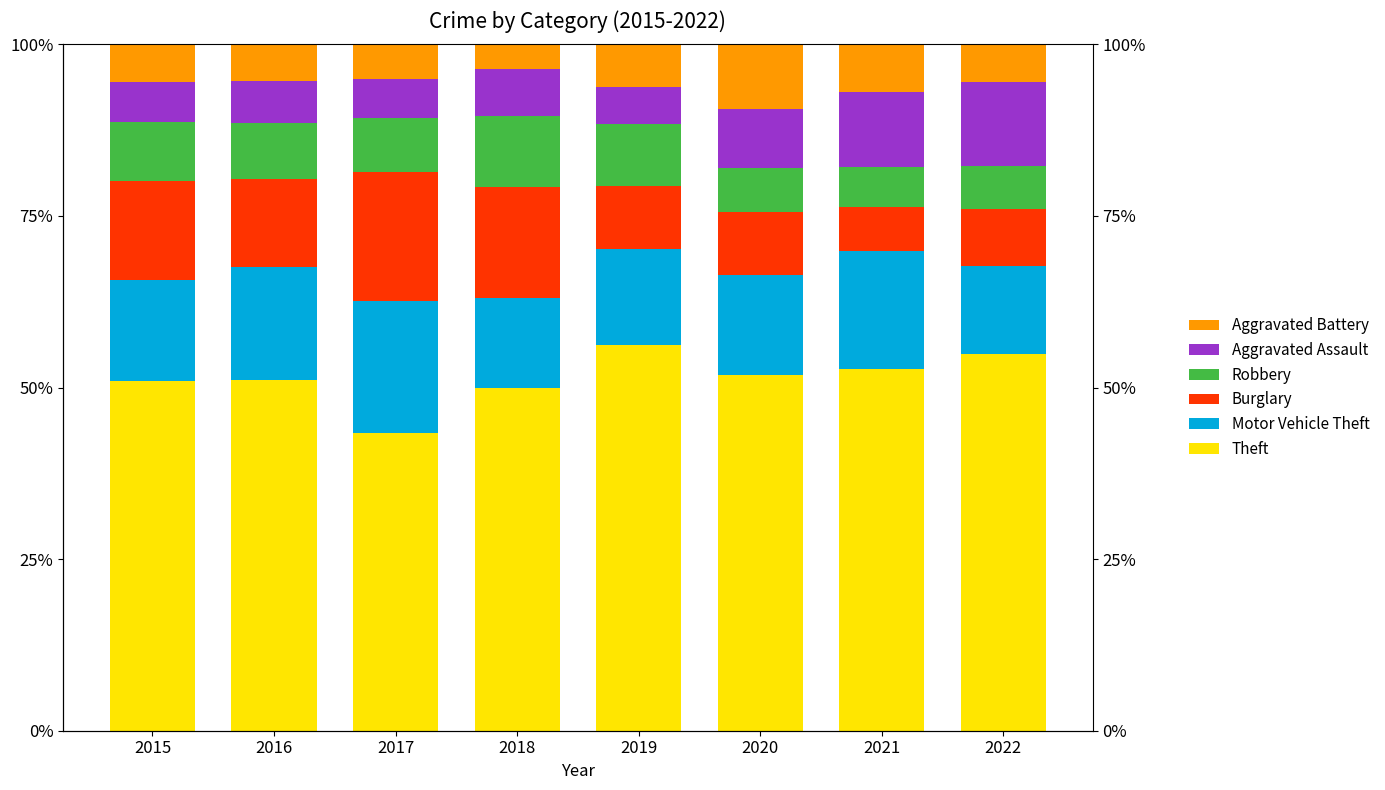

Rank the series by their maximum value, from highest to lowest.

Theft, Motor Vehicle Theft, Burglary, Aggravated Assault, Robbery, Aggravated Battery